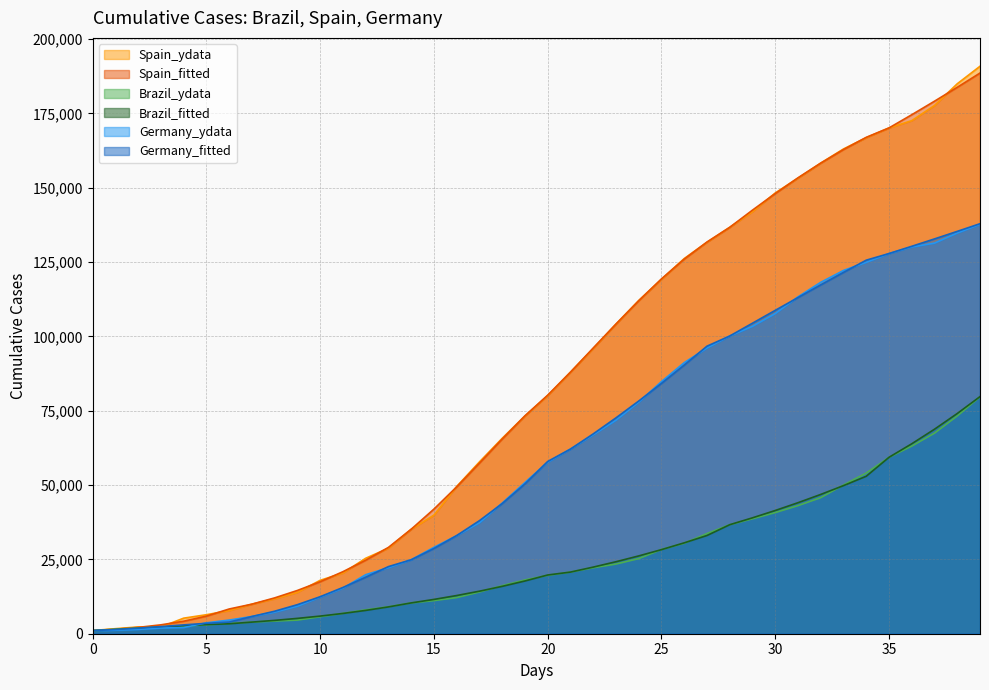

How many lines are shown in the chart?

6